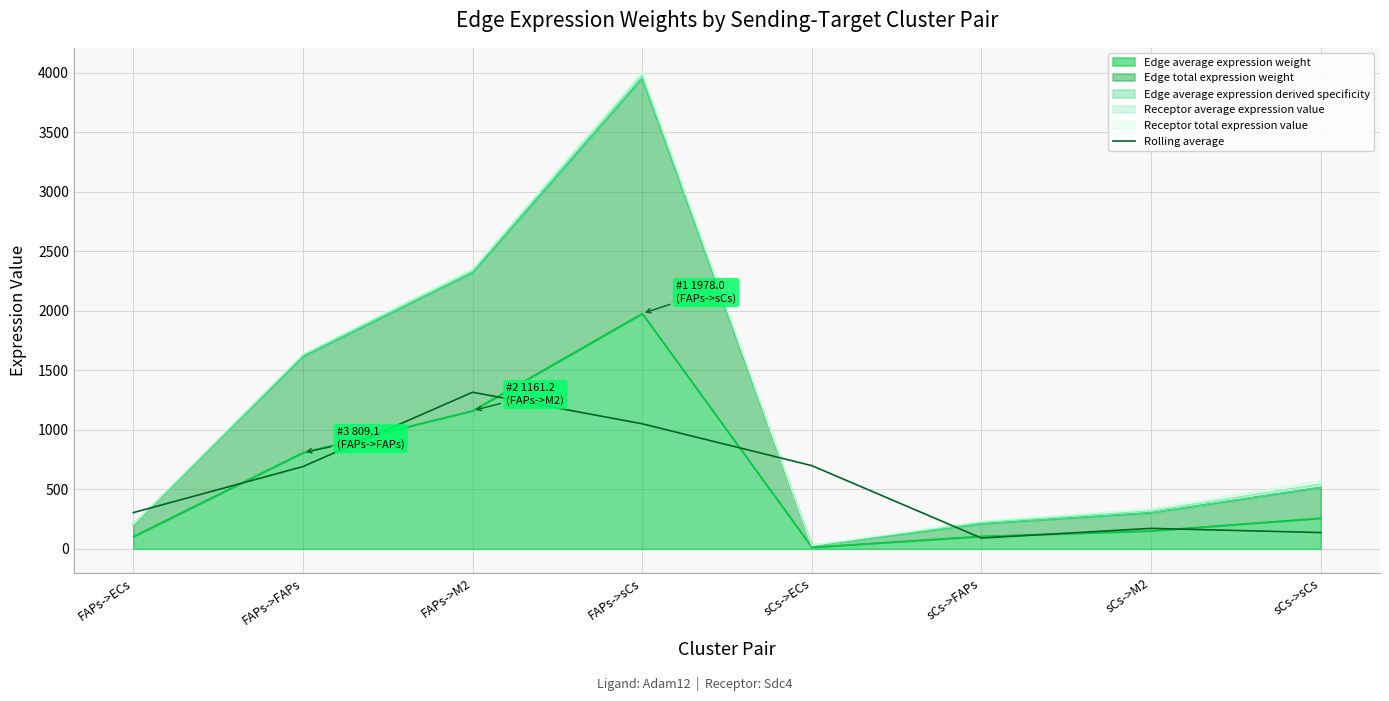

How many categories are shown in the chart?

8